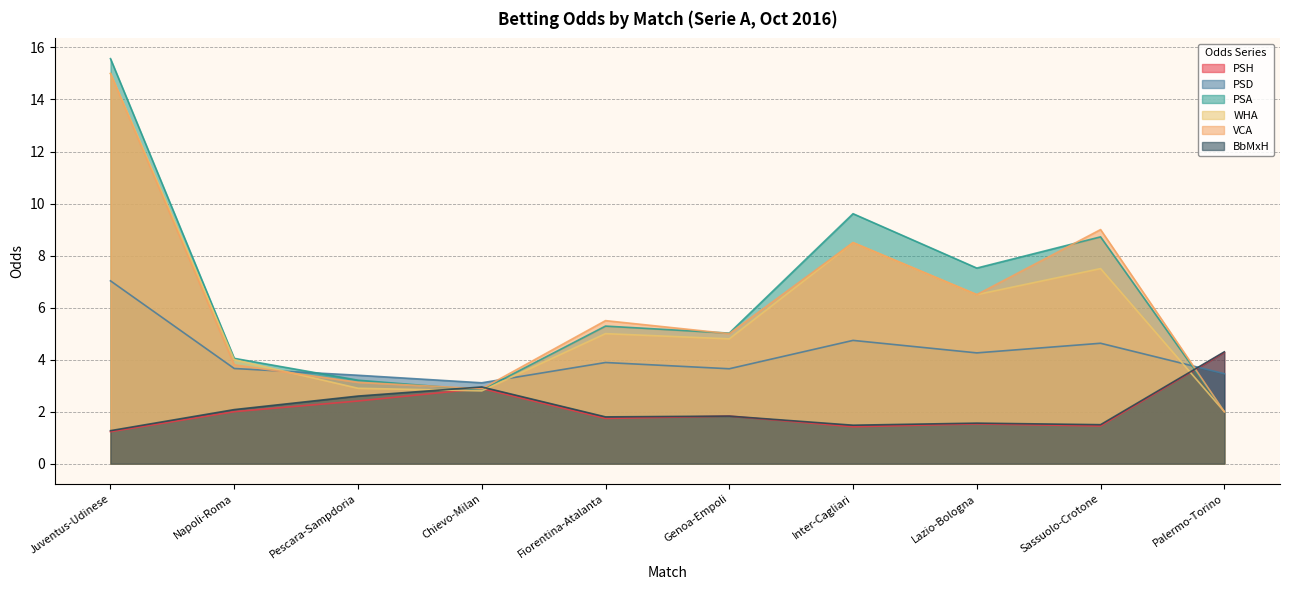

Is it true that PSD equals 4.3 at Lazio-Bologna?

True